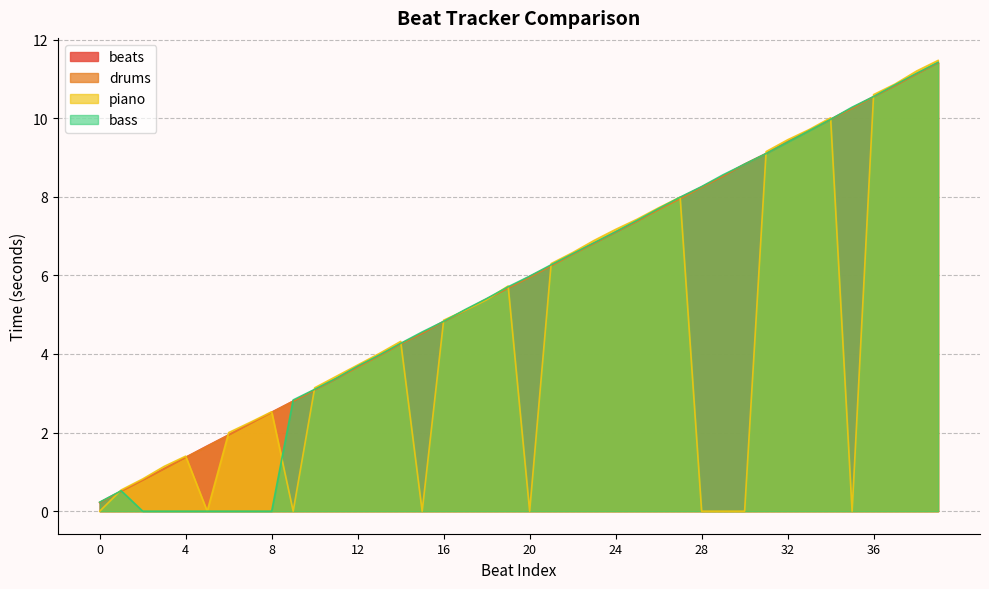

What is the difference between the beats values at 3 and 35?

9.2